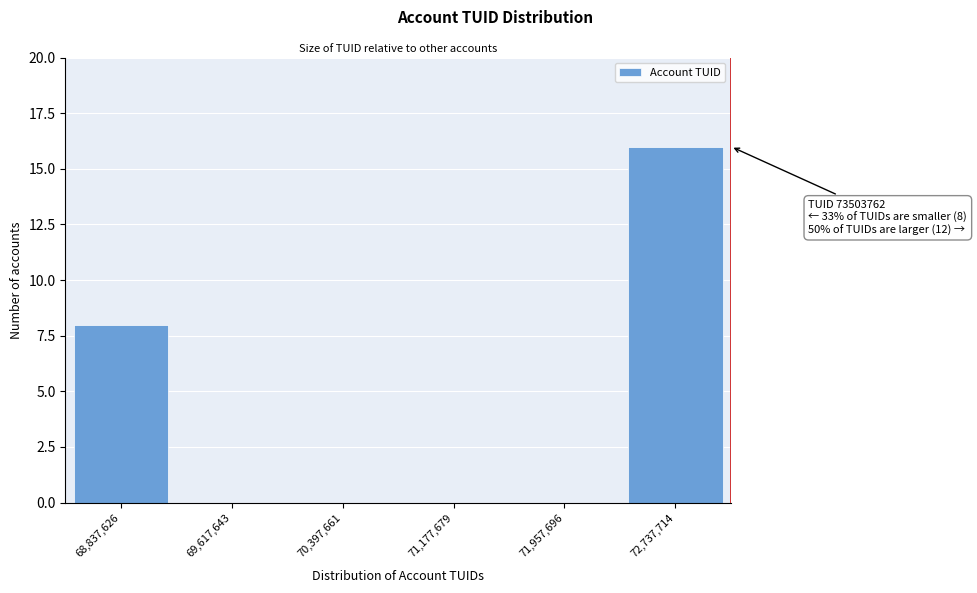

Reading left to right, transcribe all the data shown in this chart.

68,837,626=8	69,617,643=0	70,397,661=0	71,177,679=0	71,957,696=0	72,737,714=16